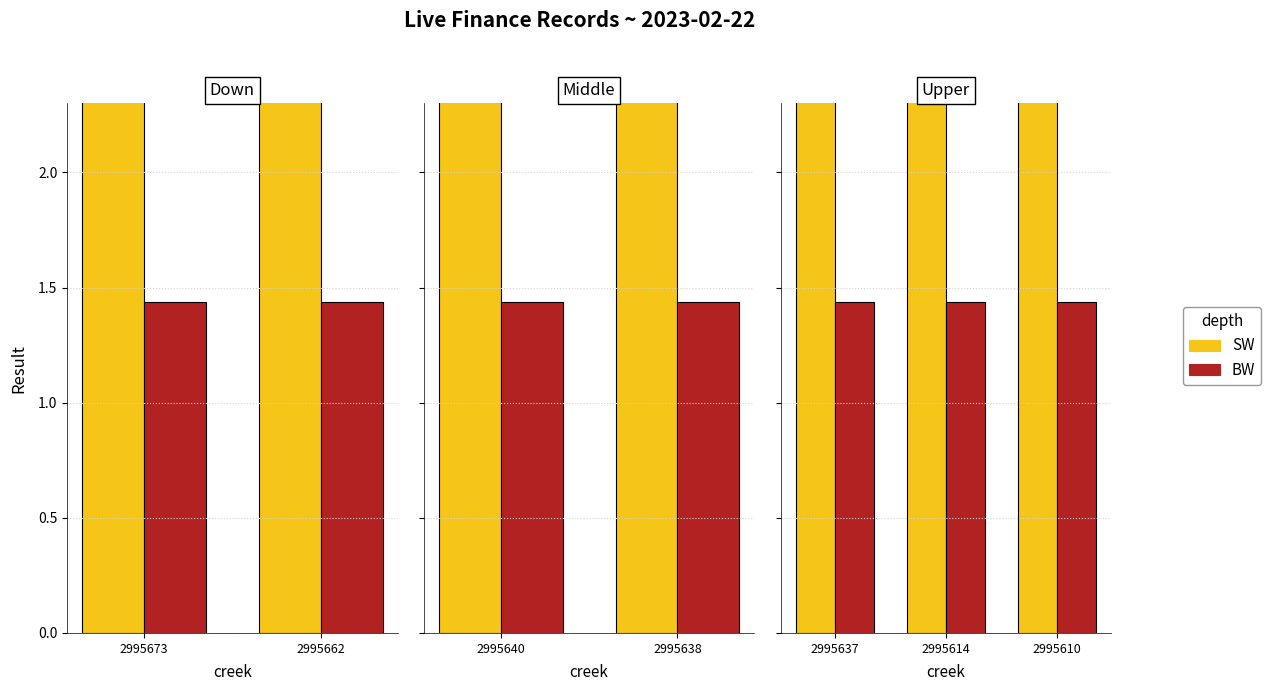

What is the highest value of the BW series?

1.4